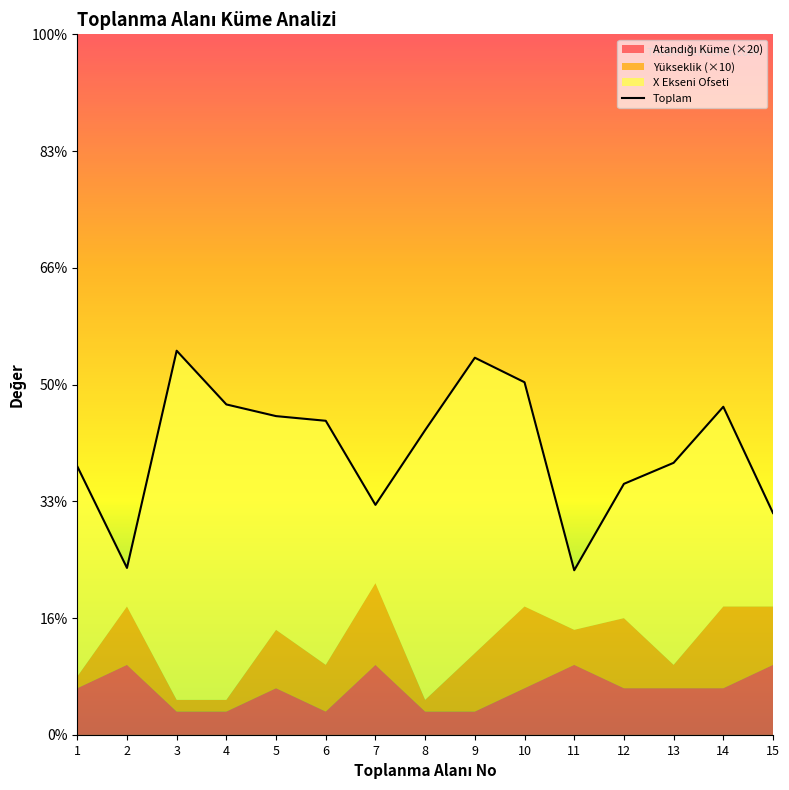

What is the difference between the maximum and minimum values?

188